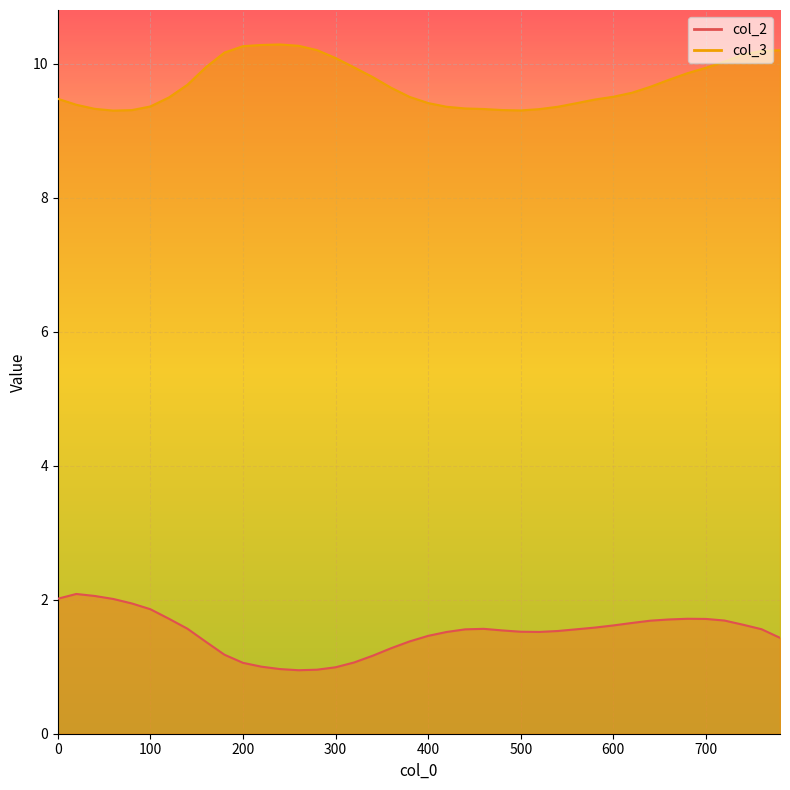

At which category is the sum across all series the highest?

740